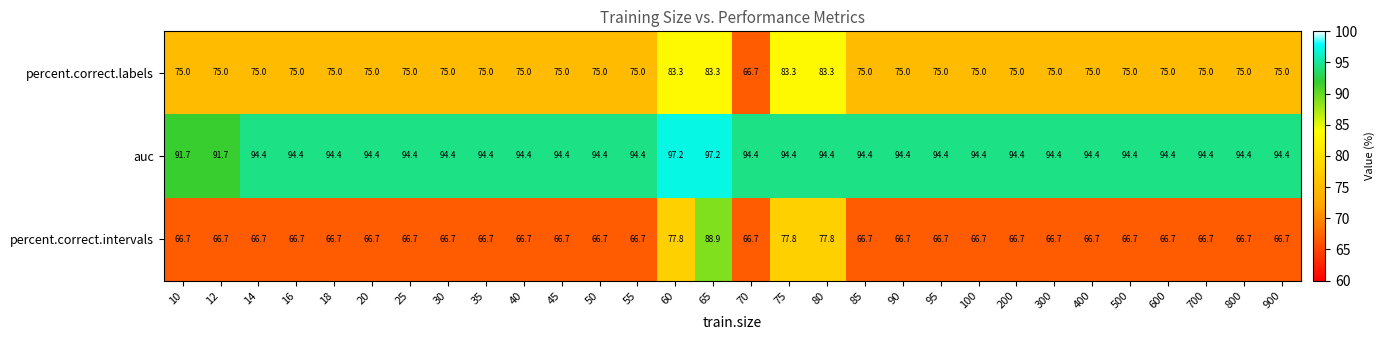

What is the approximate value of auc at 85?

94.4